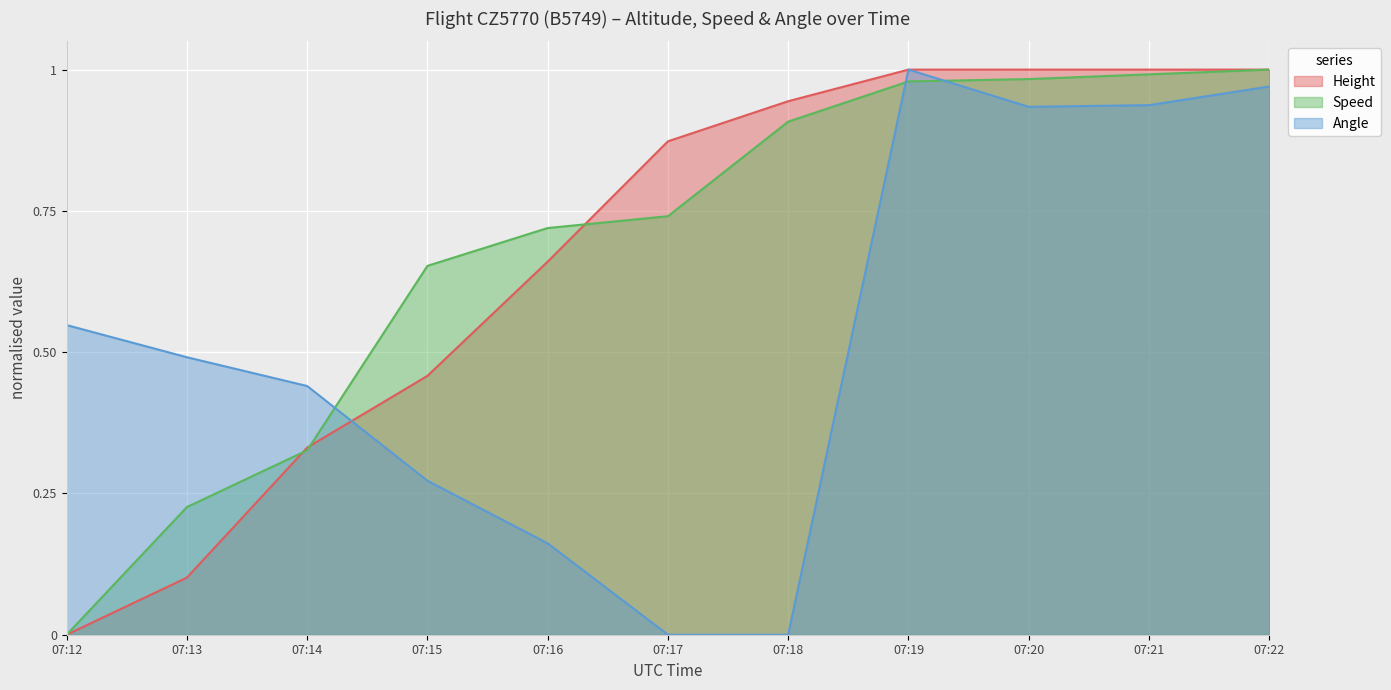

How many categories are shown in the chart?

11